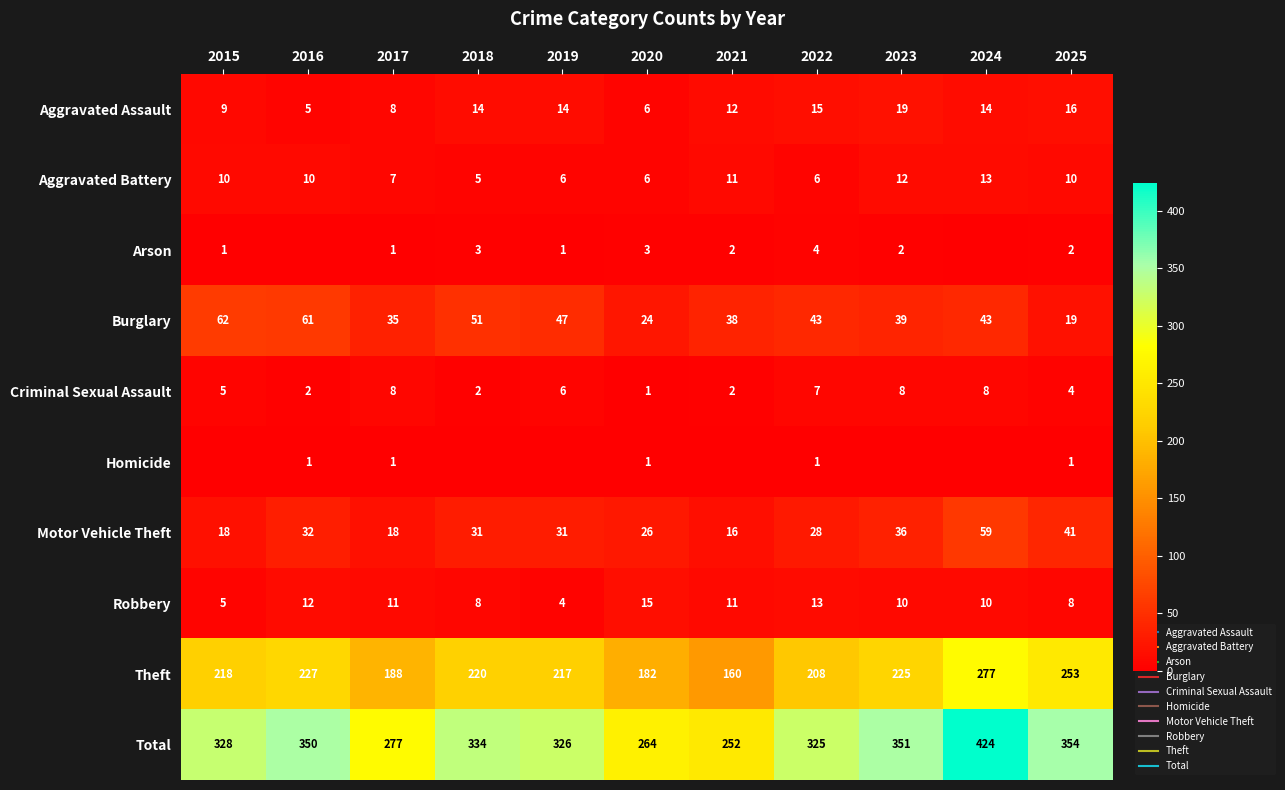

Which label corresponds to the smallest value in the chart?

2016